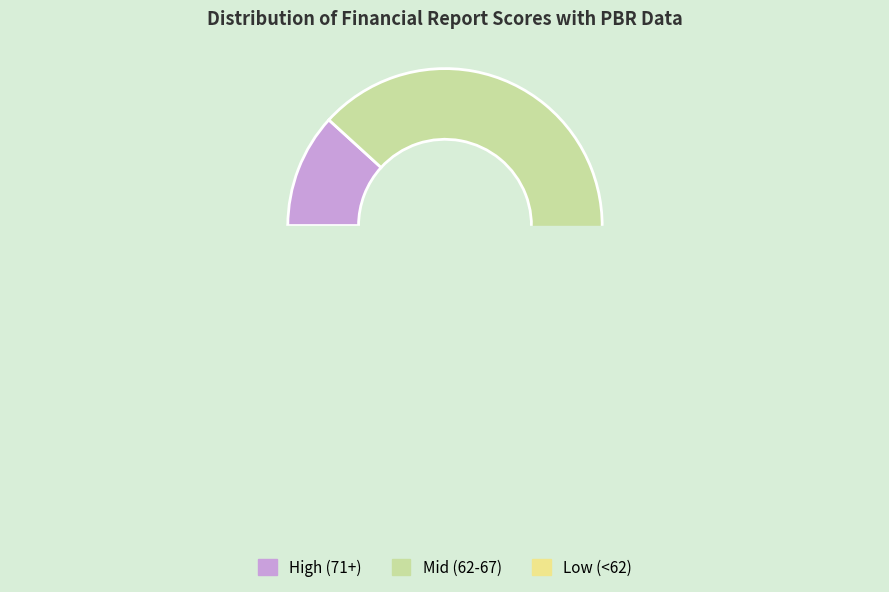

Combined, do 62 and 48 account for over 50%?

No